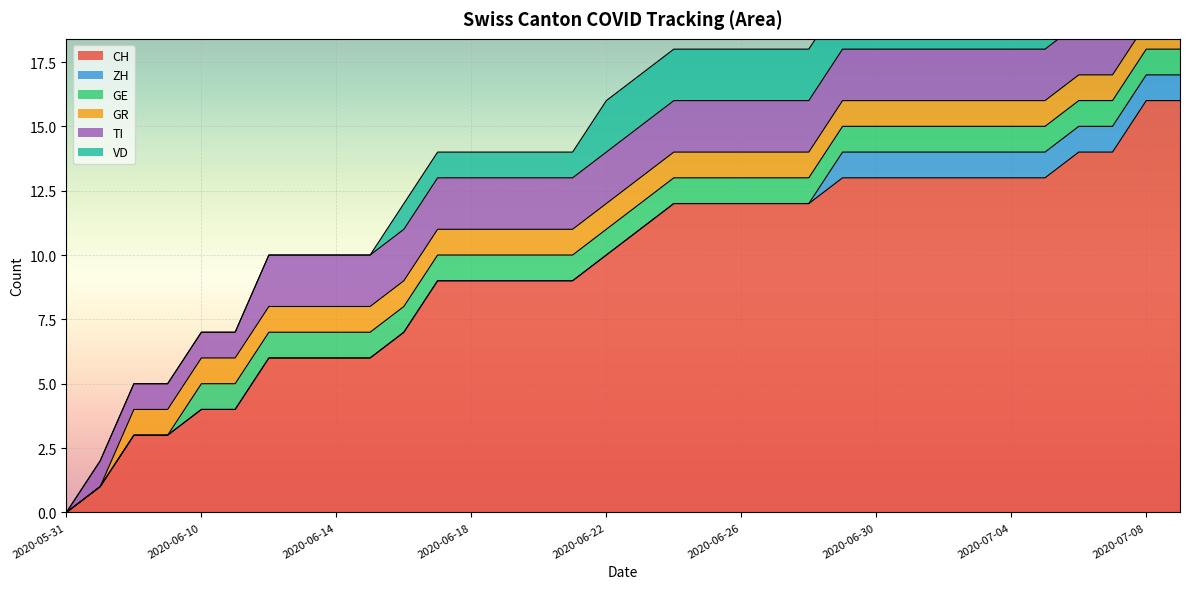

What is the sum of all CH values?

323